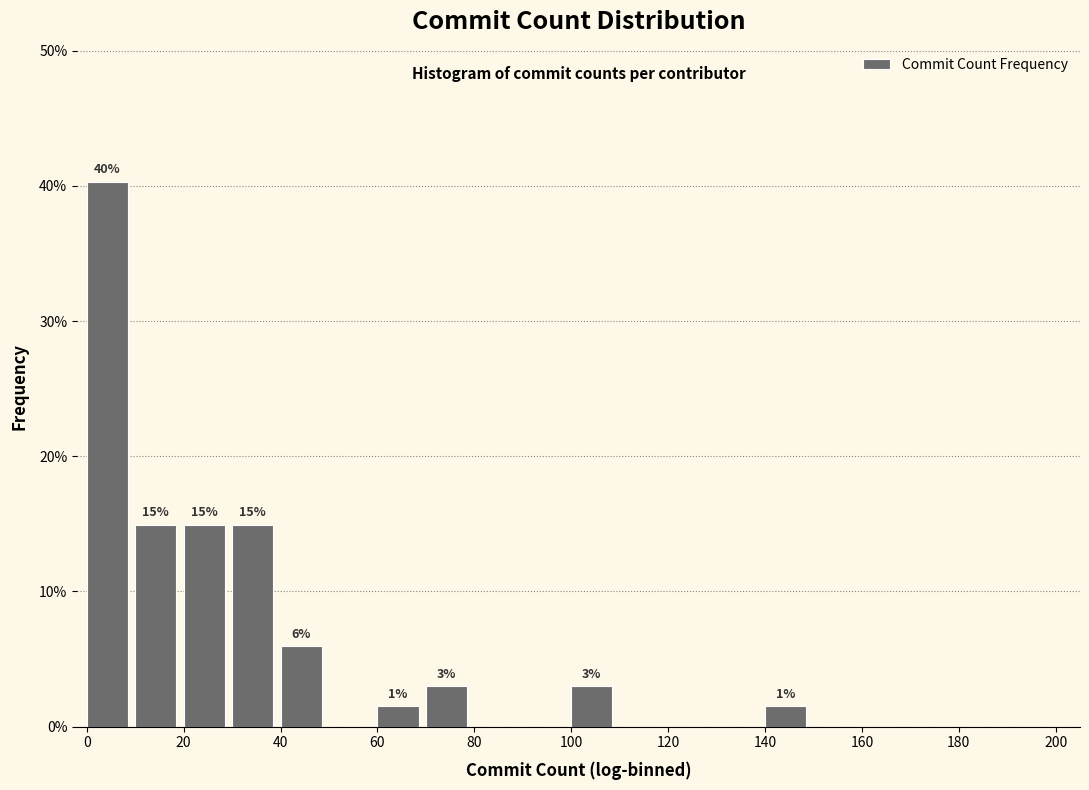

Which range on the x-axis has the tallest bar?

0 to 10